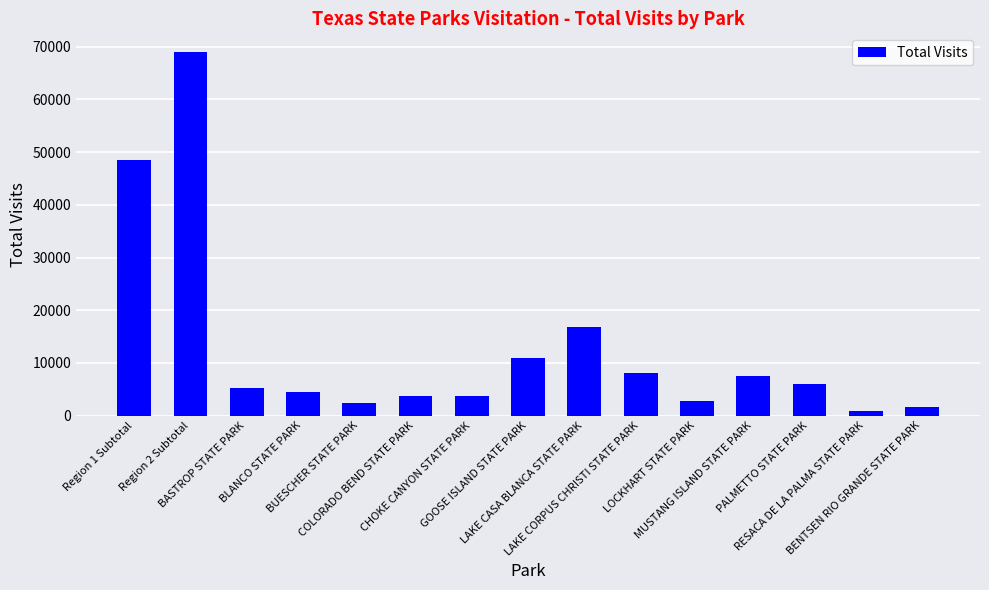

What is the difference between the maximum and second lowest values?

67524